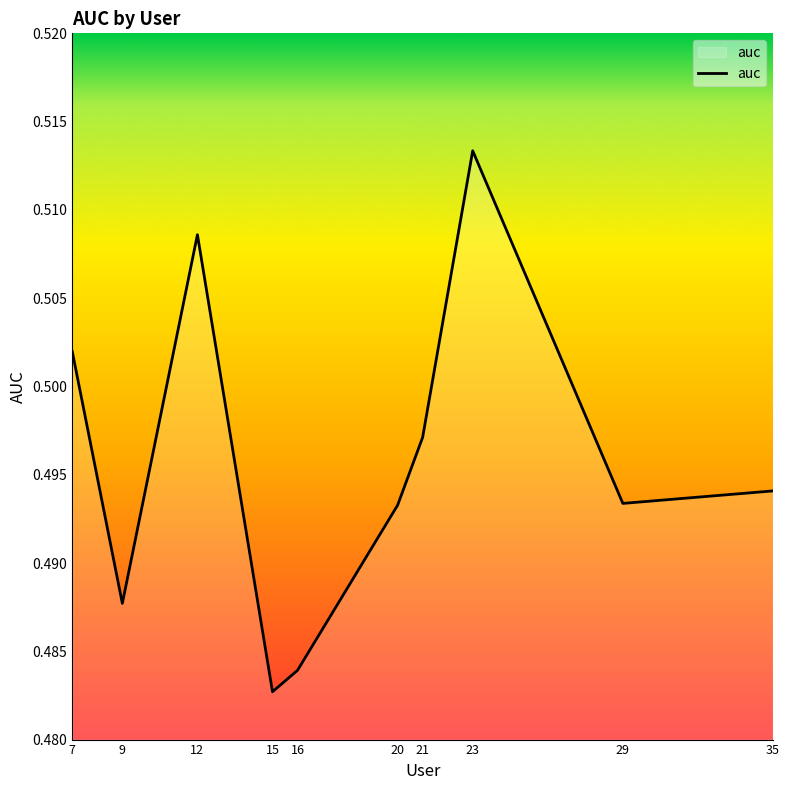

Between 12 and 15, which is larger?

12